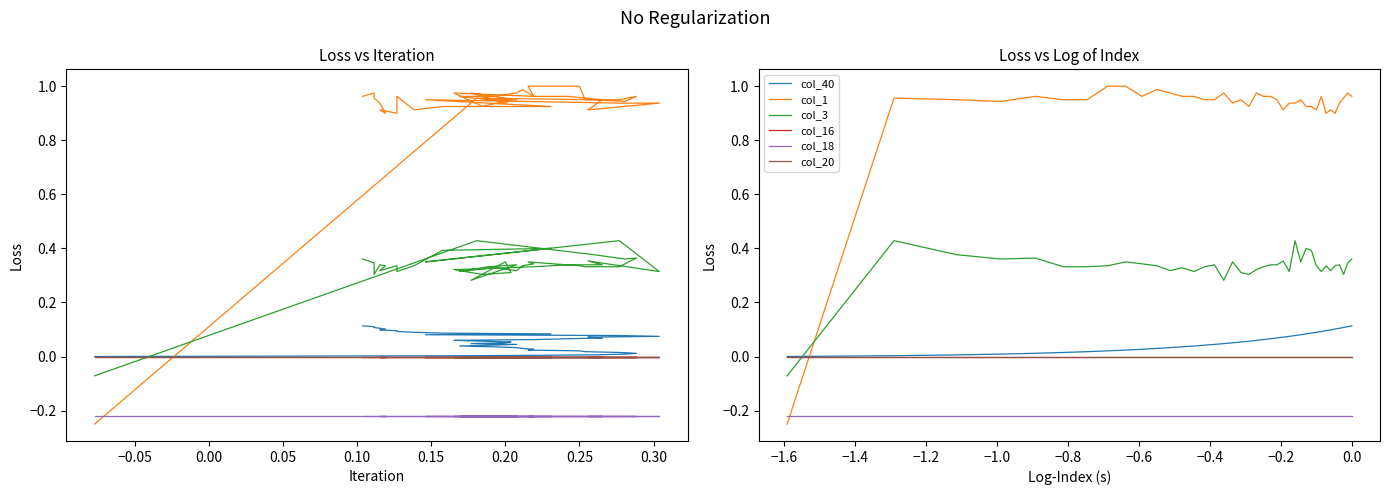

Which series has the largest total across all categories?

col_1